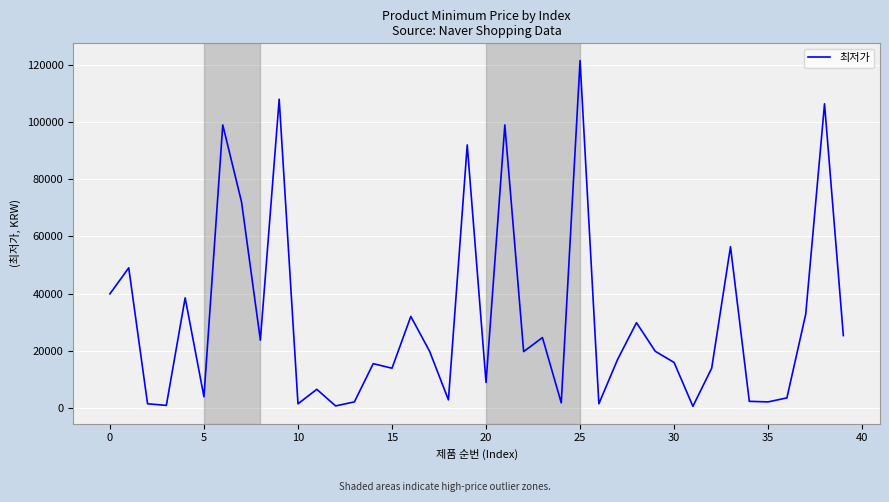

What is the difference between the maximum and minimum values?

120950